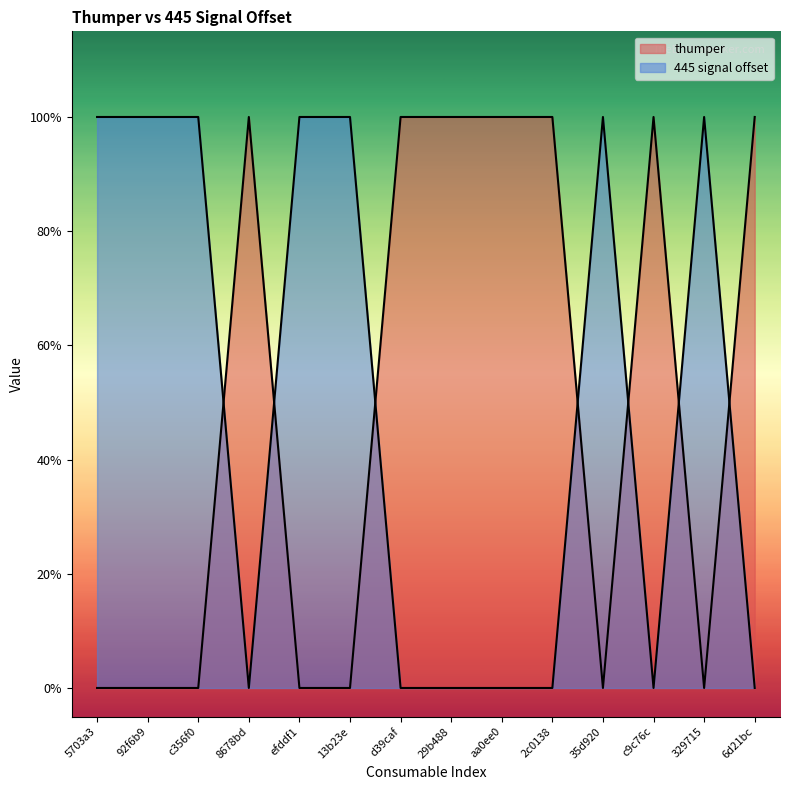

Reading right to left, list all the values displayed in this chart.

thumper: 1	0	1	0	1	1	1	1	0	0	1	0	0	0
445 signal offset: 0	1	0	1	0	0	0	0	1	1	0	1	1	1